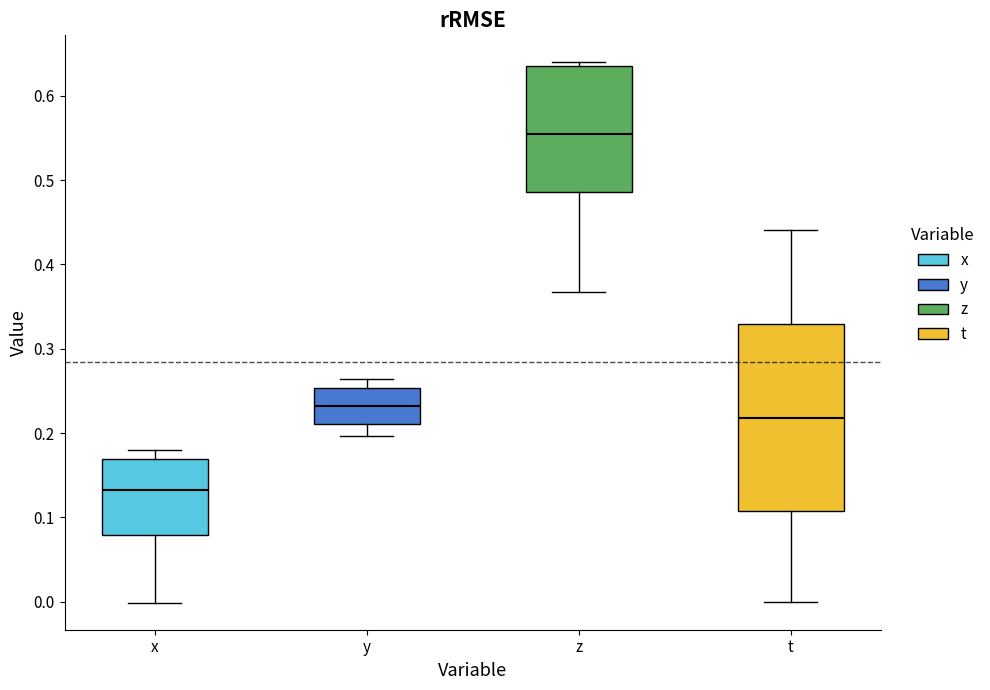

Reading left to right, transcribe this box plot: for each box, give where its median line is, the range the box spans, and where its two whiskers end, as read against the y-axis. The values are not printed on the chart, so give them approximately, as read against the axis.

x: median 0.13, box 0.08 to 0.17, whiskers 0.00 to 0.18
y: median 0.23, box 0.21 to 0.25, whiskers 0.20 to 0.26
z: median 0.55, box 0.49 to 0.63, whiskers 0.37 to 0.64
t: median 0.22, box 0.11 to 0.33, whiskers 0.00 to 0.44